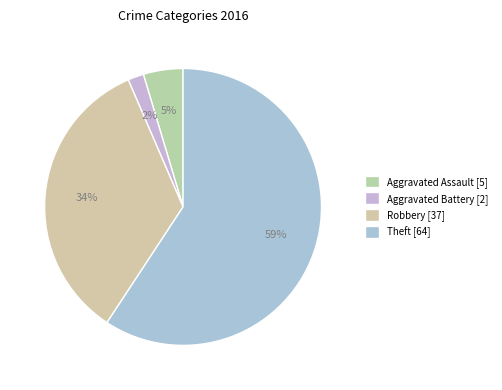

Is there any slice that represents more than half of the pie?

Yes